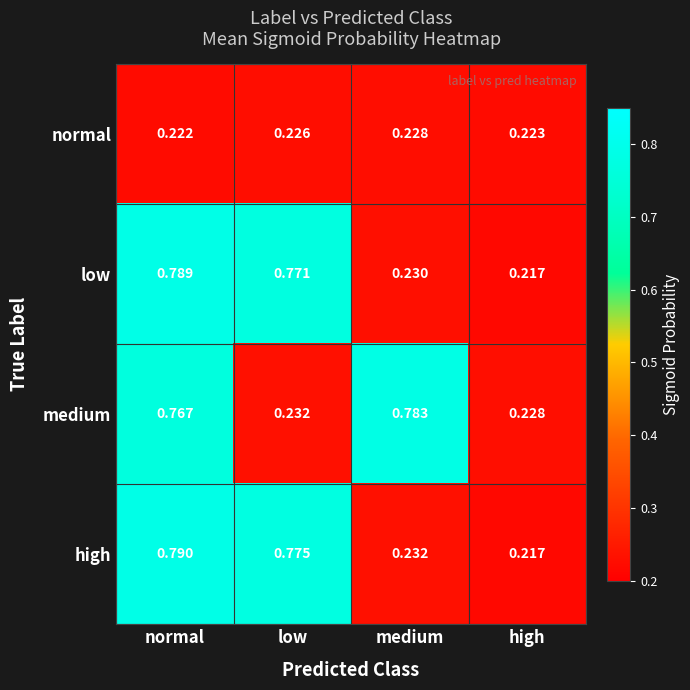

Rank the series by their maximum value, from highest to lowest.

high, low, medium, normal